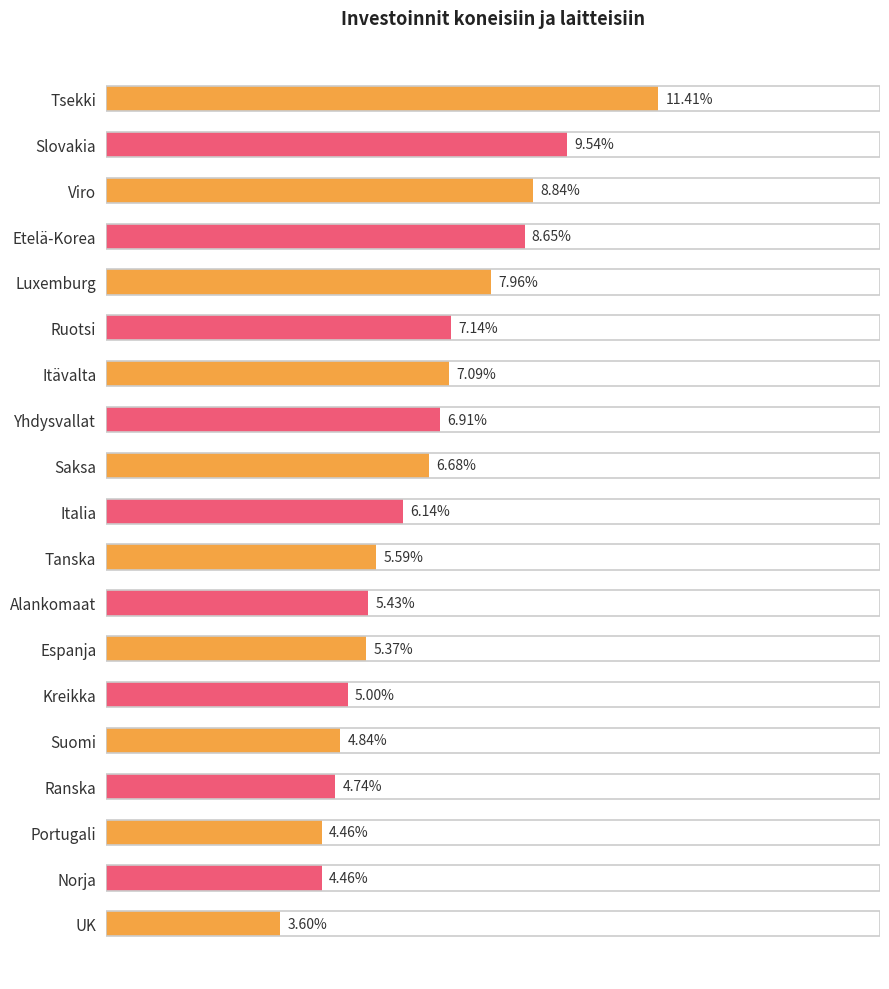

Between Etelä-Korea and Itävalta, which is larger?

Etelä-Korea